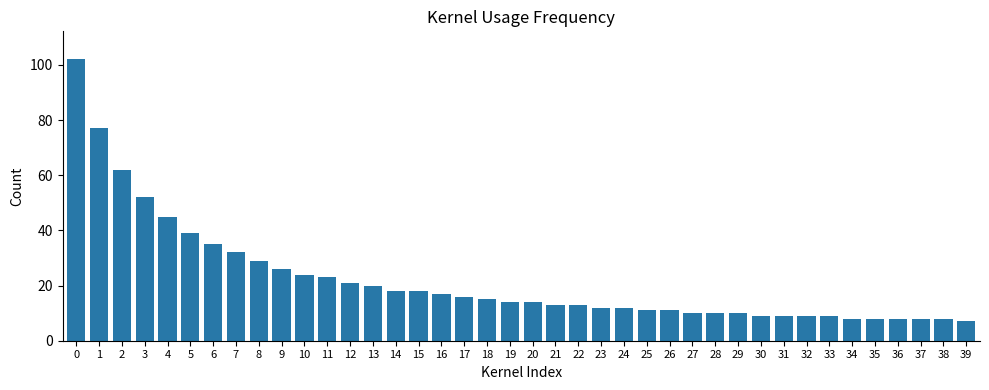

What is the change in value from 4 to 39?

-38